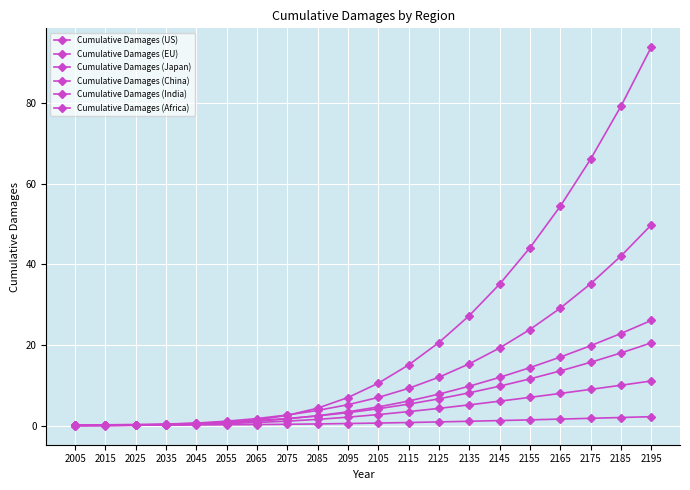

Count the number of categories in the chart.

20